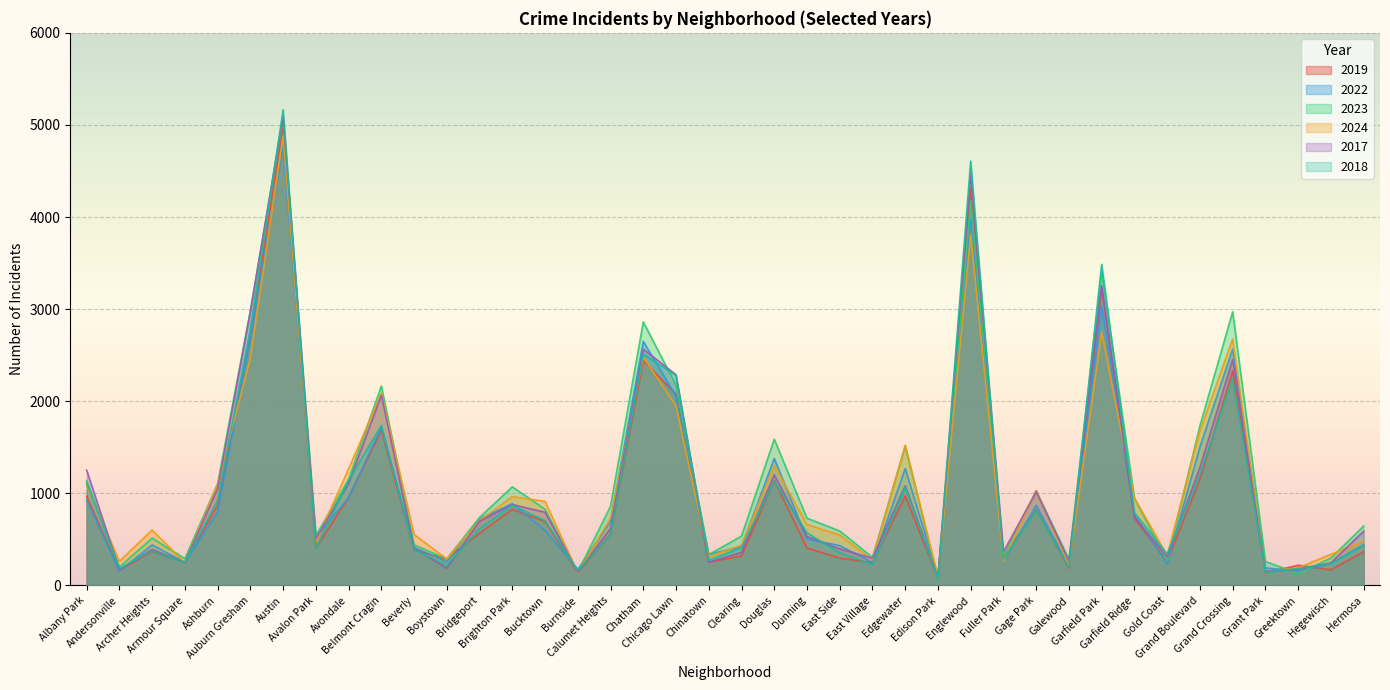

Between Brighton Park and East Village, which series saw the biggest shift?

2023